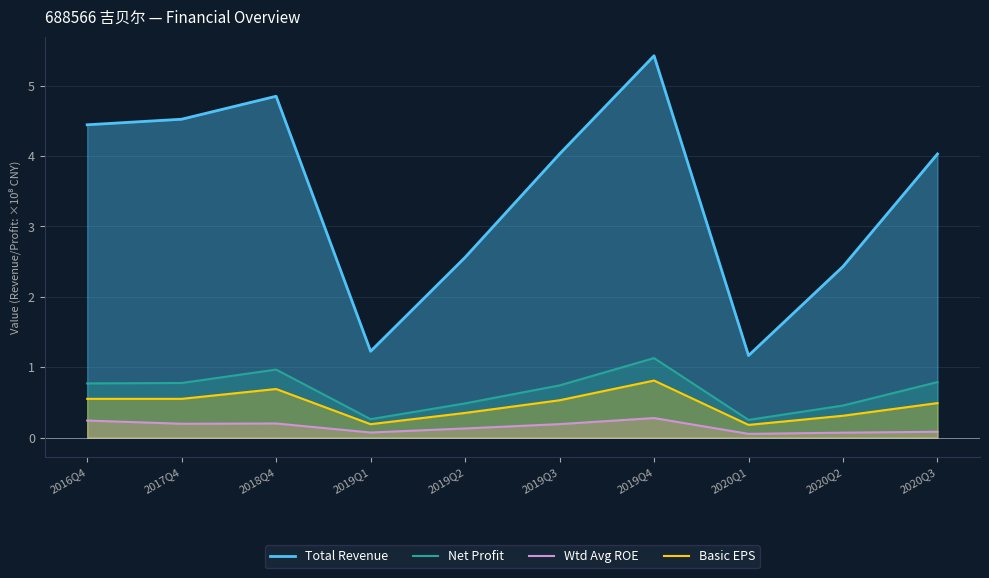

Rank the series at 2019Q2 from lowest to highest value.

Wtd Avg ROE, Basic EPS, Net Profit, Total Revenue